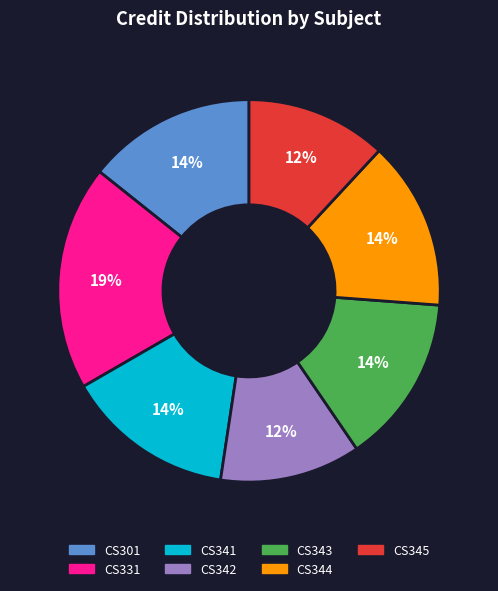

Count the number of slices in the pie.

7